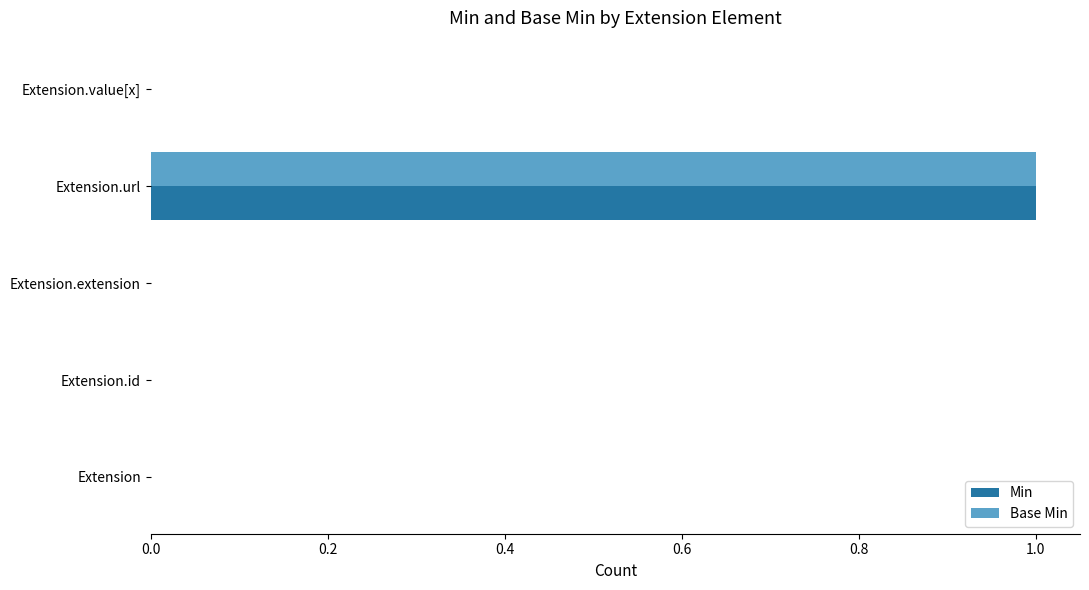

How many categories are shown in the chart?

5